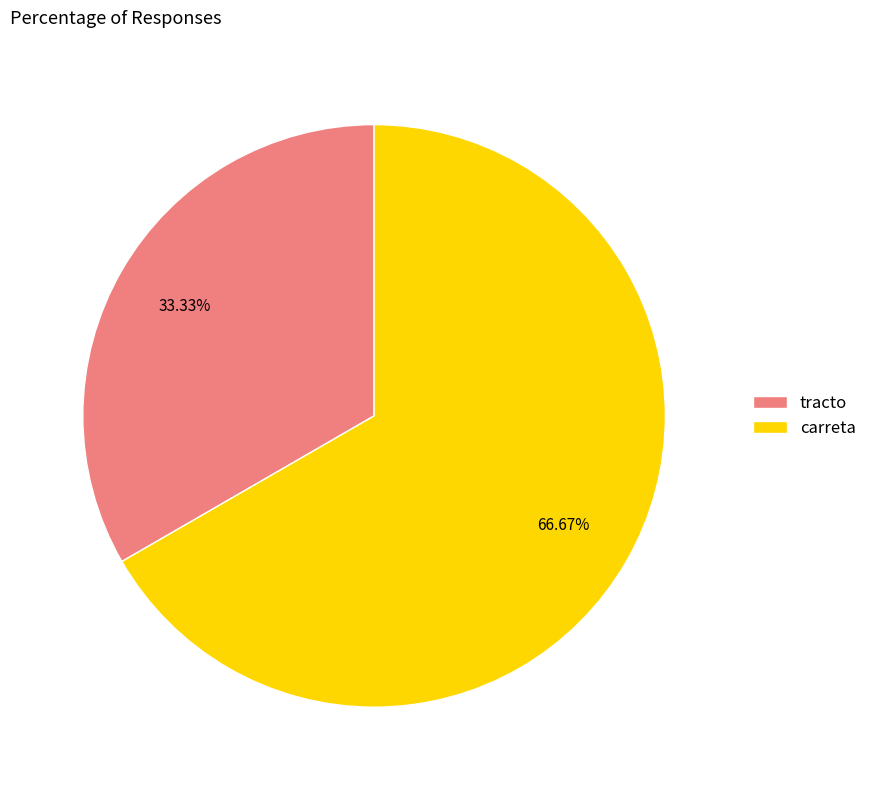

Which category has the biggest portion of the pie?

carreta